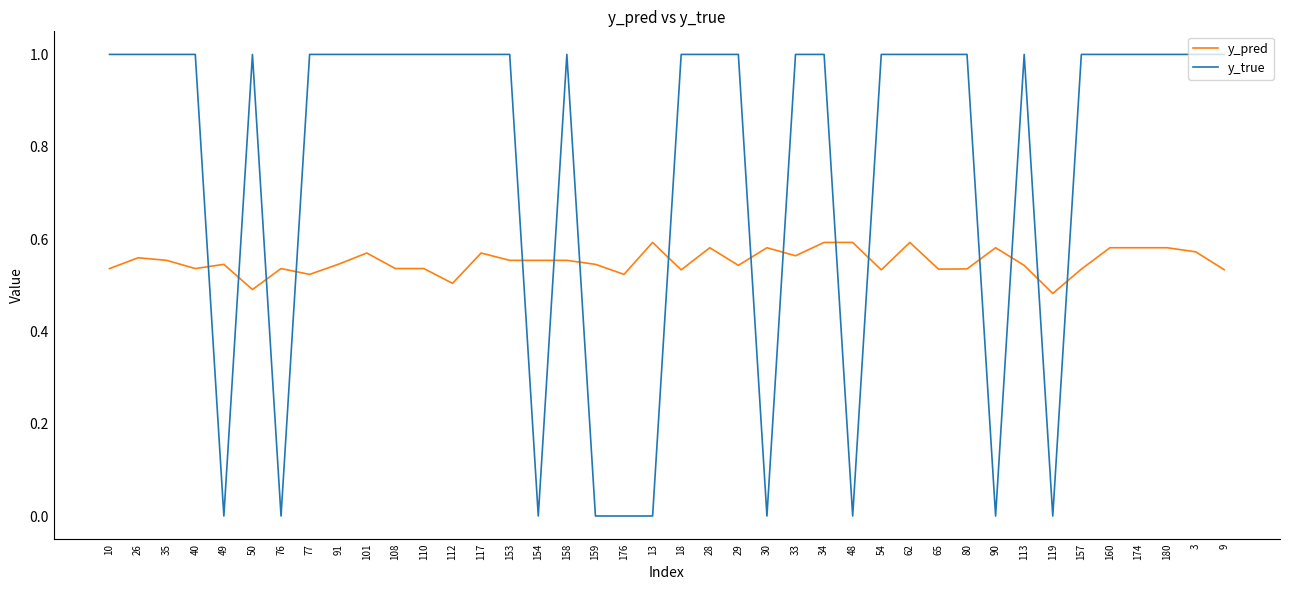

What is the sum of the y_pred values at 65 and 101?

1.1